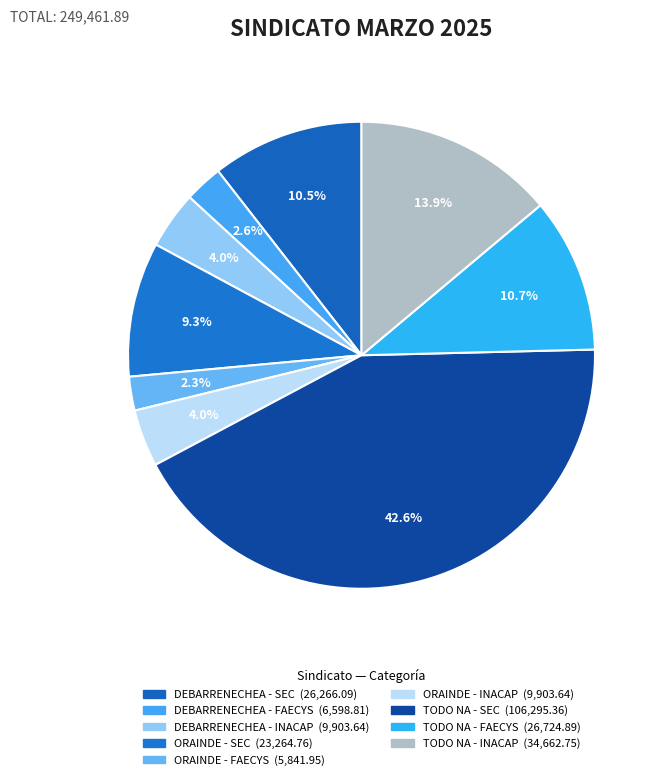

How many slices are in this pie chart?

9